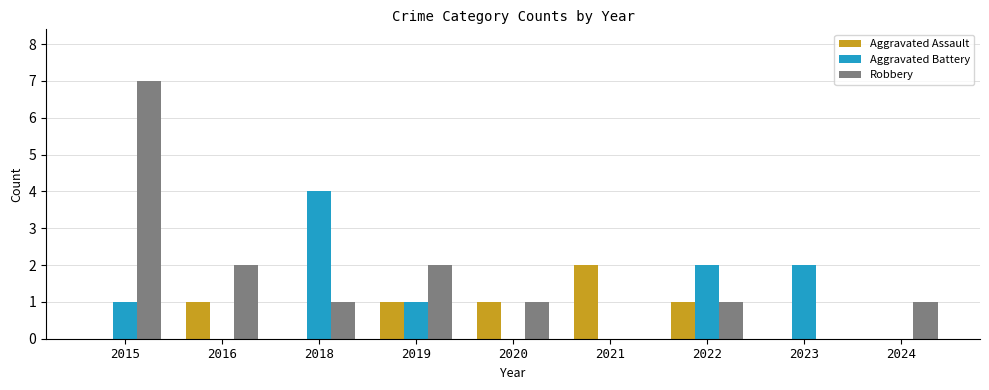

The value of Robbery at 2022 is 1. True or false?

True